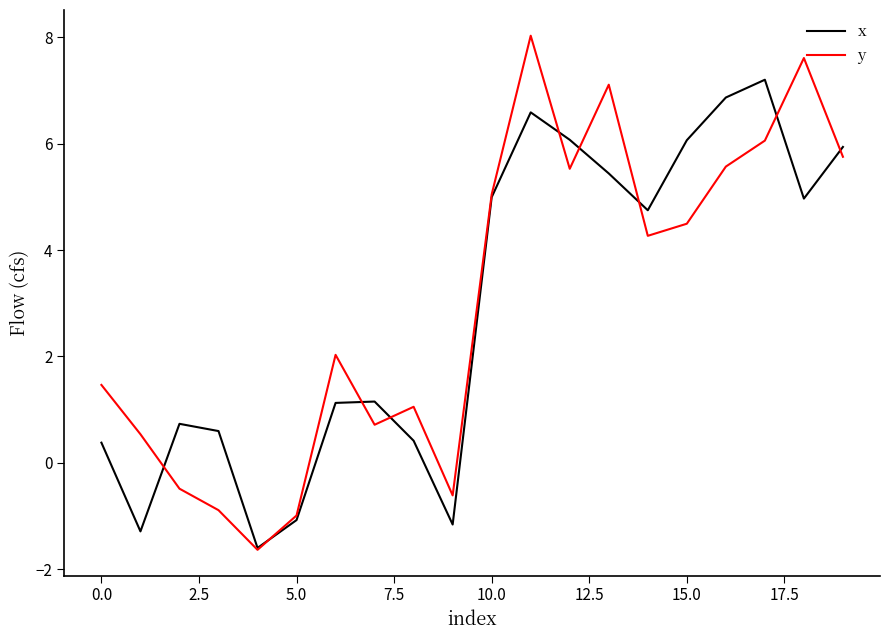

Which series has the widest spread of values?

y